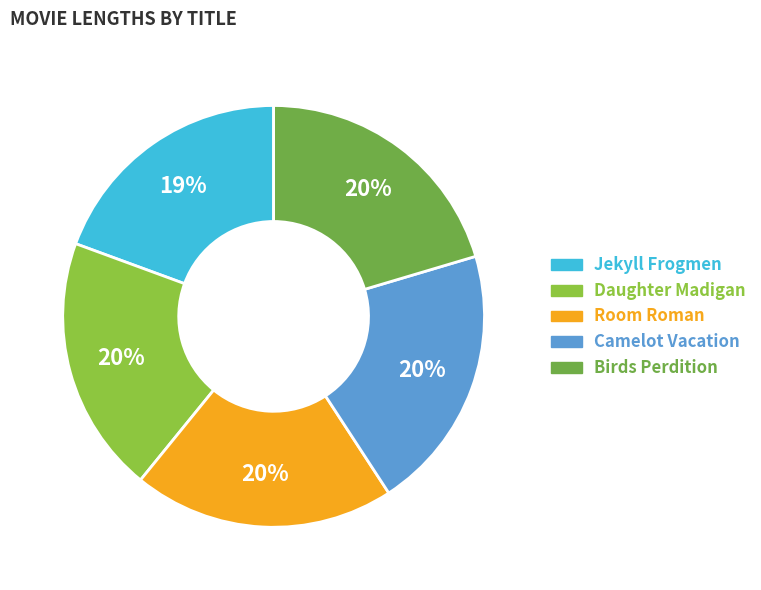

How many slices are in this pie chart?

5